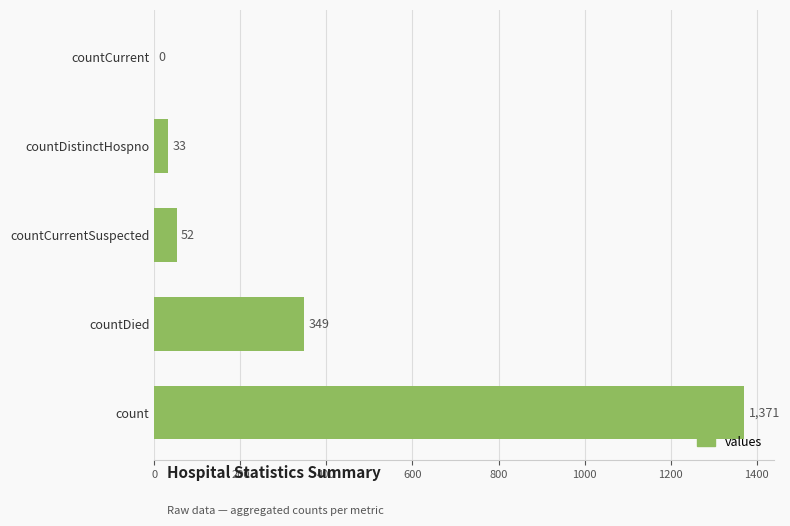

True or false: the data shows 876 at count.

False